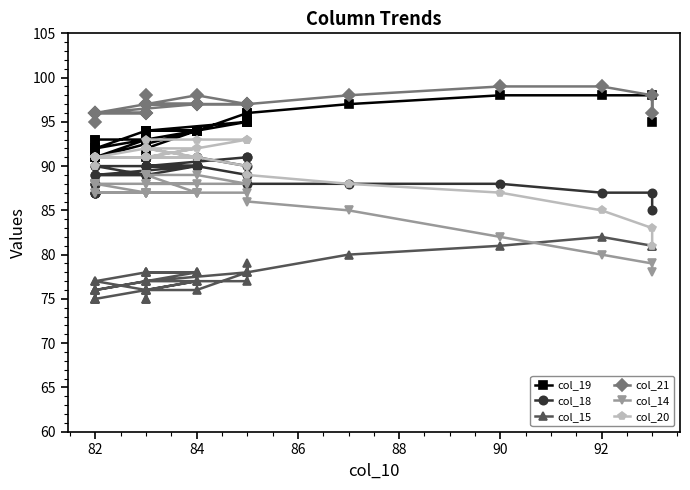

At how many categories does at least one series exceed 96?

24